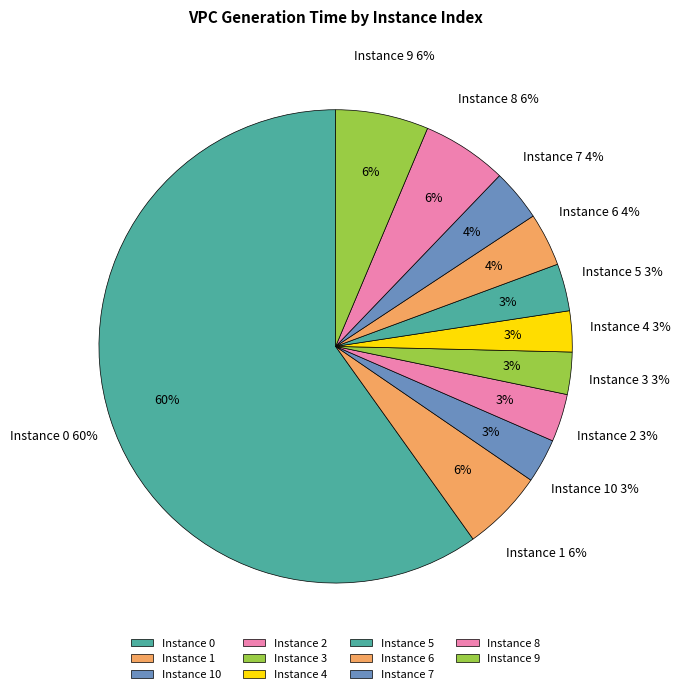

What is the smallest slice in the pie chart?

4